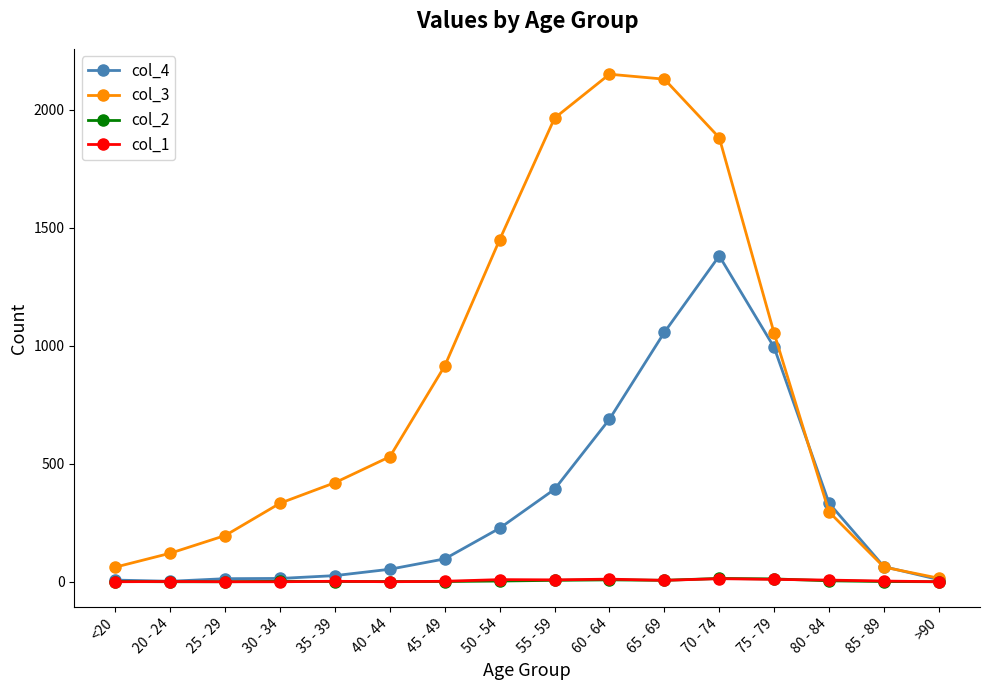

What is the highest value of the col_1 series?

13